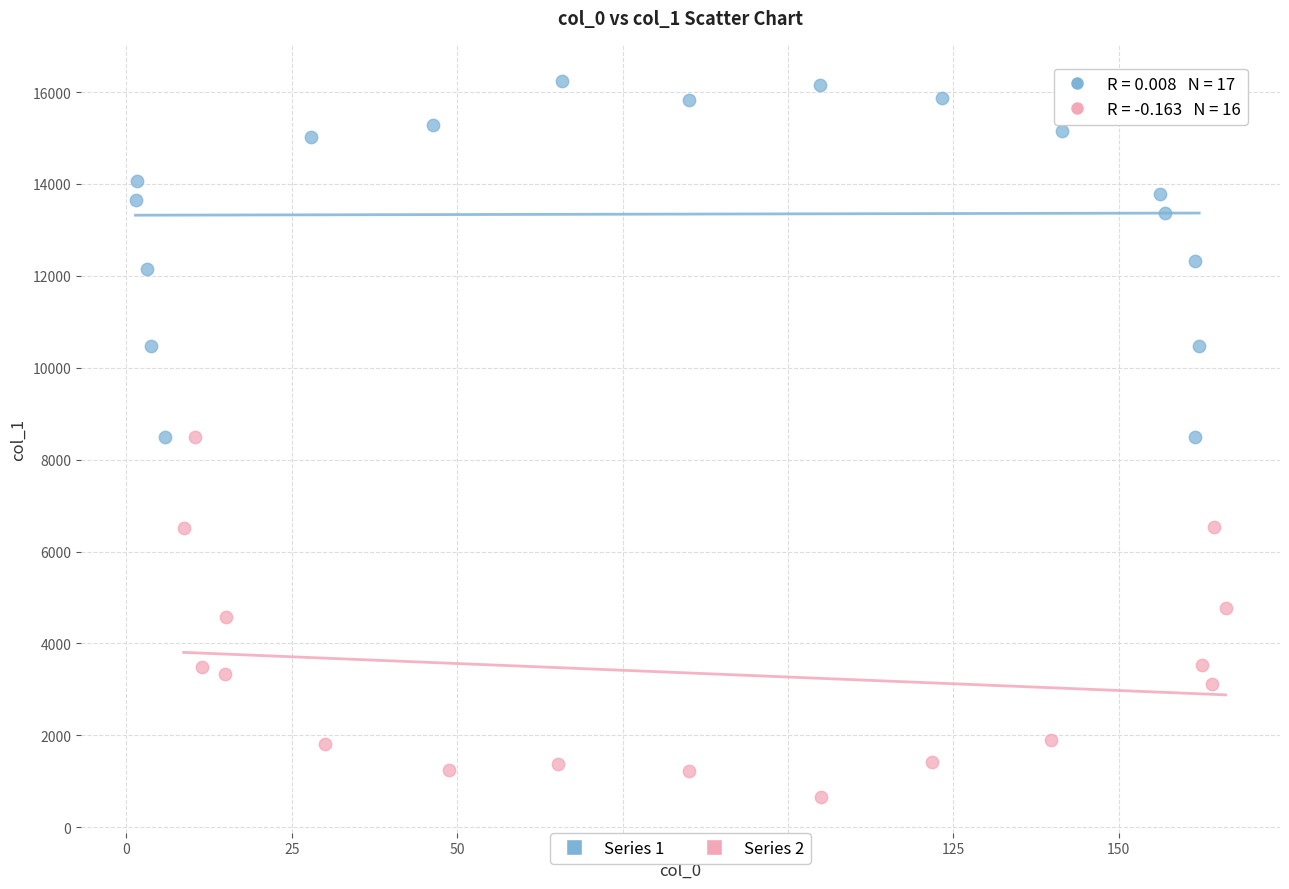

Which series contains the lowest Y value?

Series 2